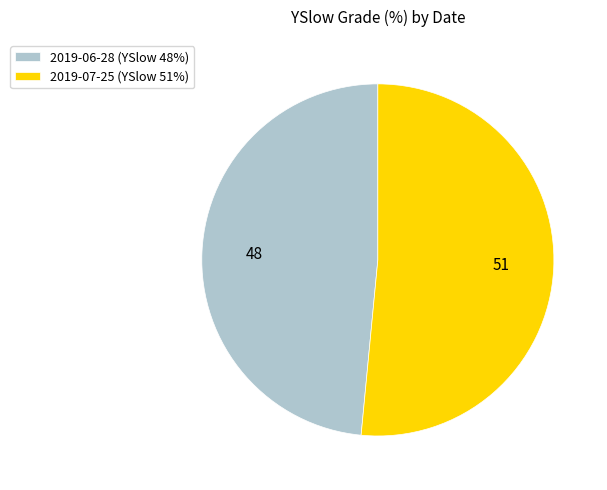

How many segments does this pie chart have?

2